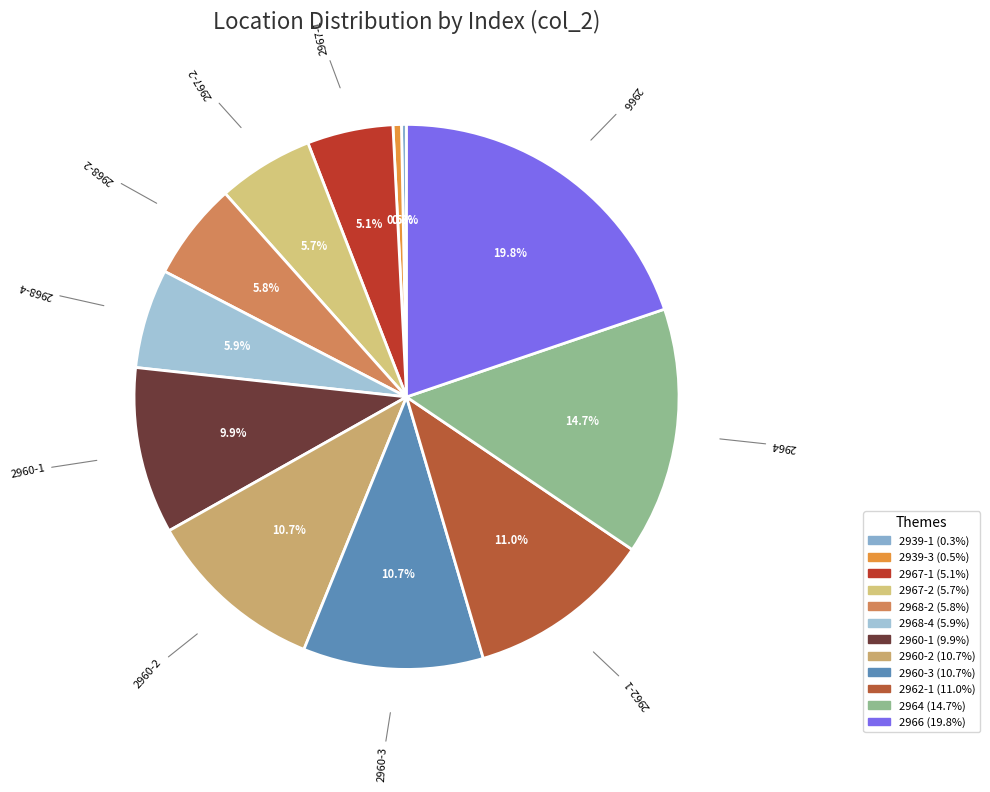

How many slices are in this pie chart?

12